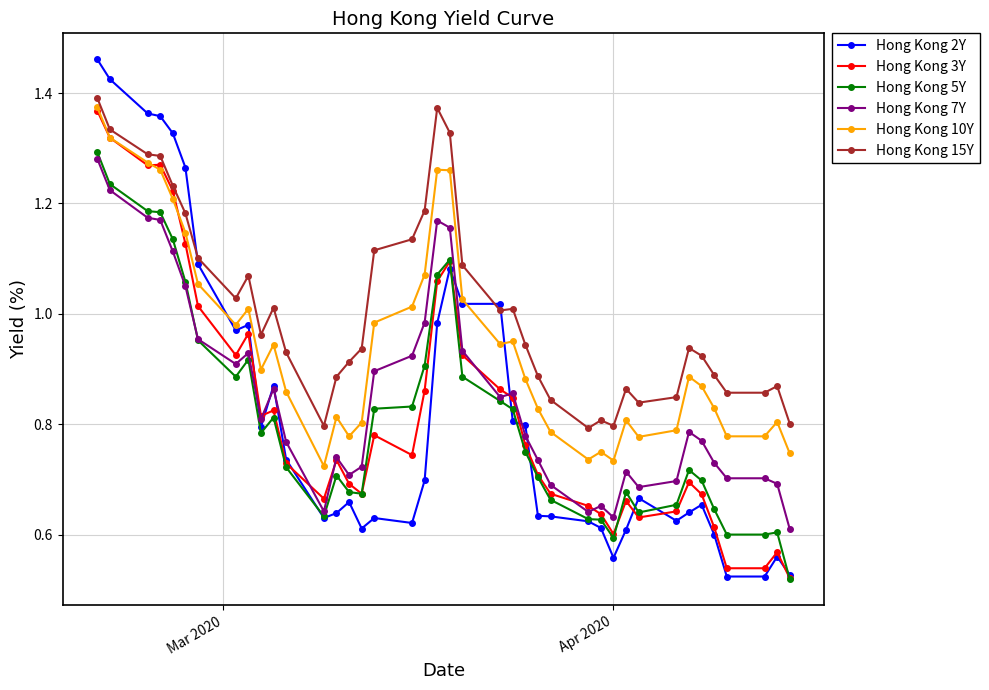

True or false: Hong Kong 15Y has more than 2 points higher than both neighbors.

True